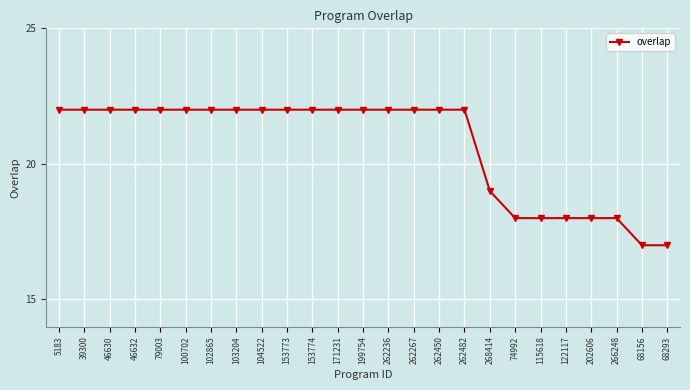

Between 115618 and 262482, which is larger?

262482